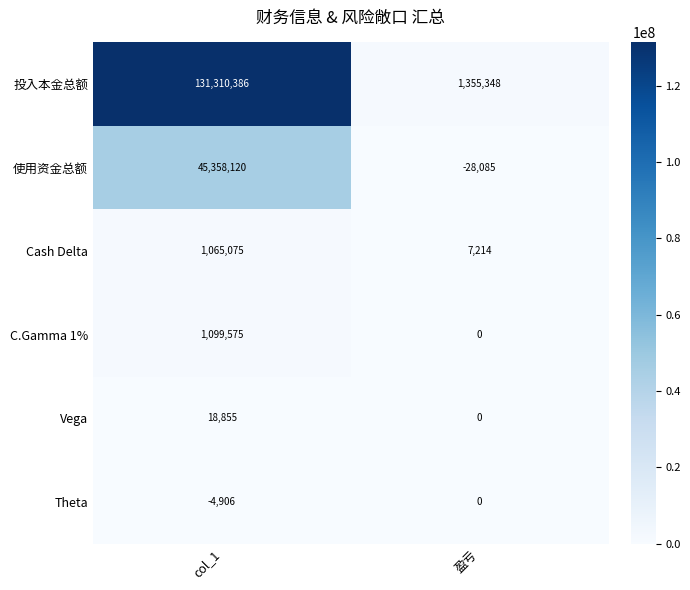

What is the sum of all Theta values?

-4906